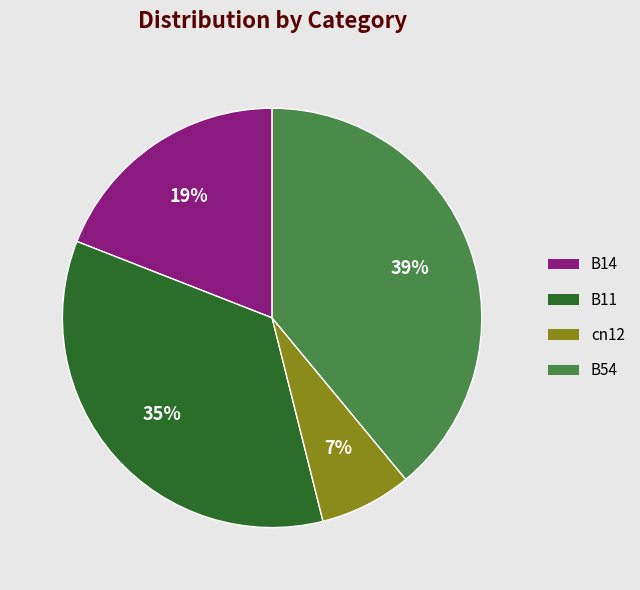

Is there any slice that represents more than half of the pie?

No